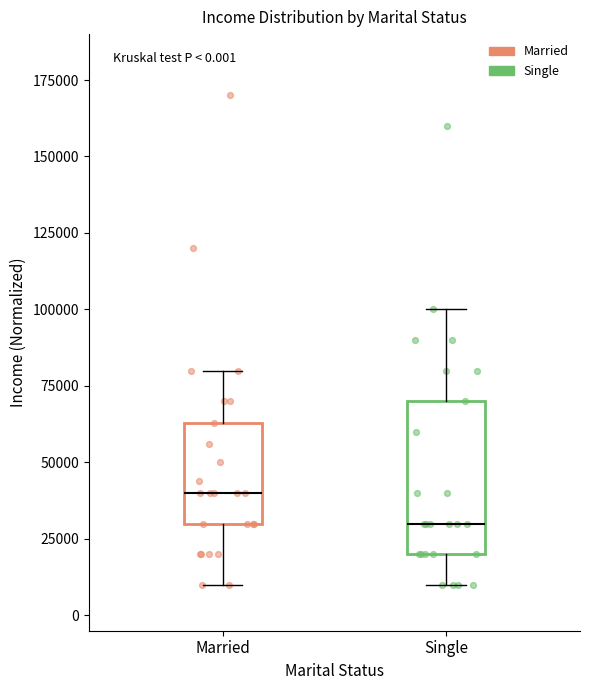

Which box has the lowest median line?

Single